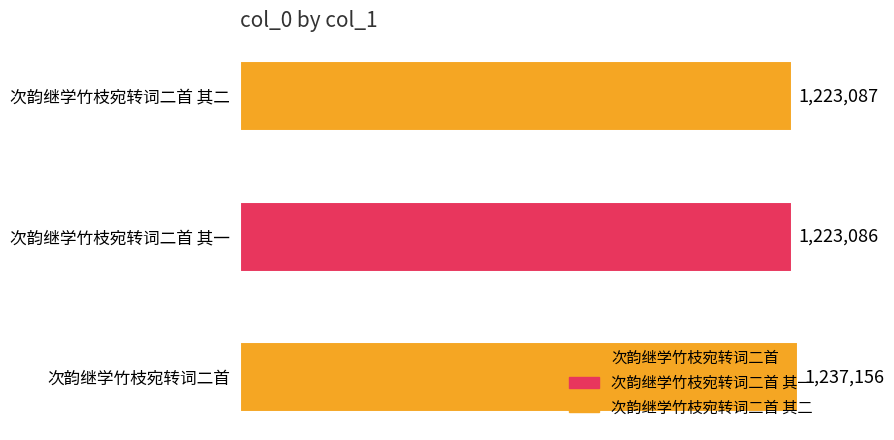

What is the ratio of the value at 次韵继学竹枝宛转词二首 其二 to the value at 次韵继学竹枝宛转词二首 其一?

1.0